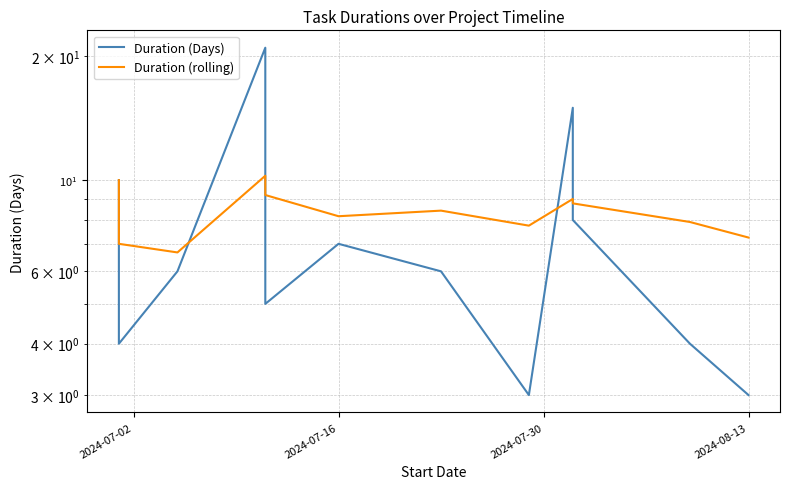

Reading left to right, transcribe all the data shown in this chart.

Duration (Days): 10.0	4.0	6.0	21.0	5.0	7.0	6.0	3.0	15.0	8.0	4.0	3.0
Duration (rolling): 10.0	7.0	6.7	10.2	9.2	8.2	8.4	7.8	9.0	8.8	7.9	7.2